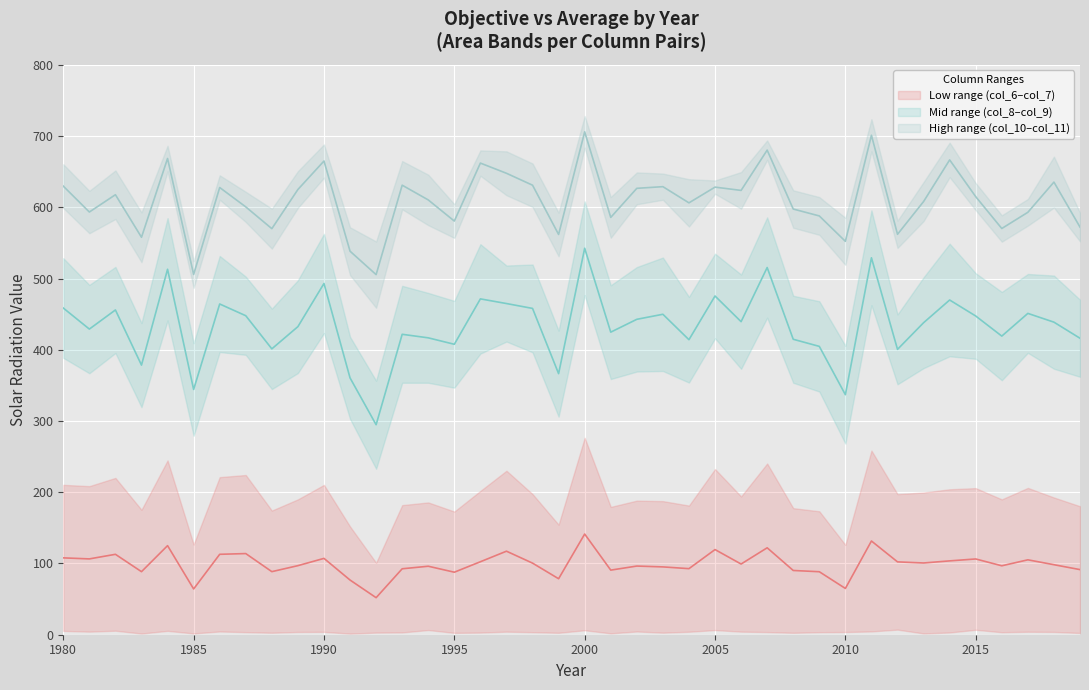

What is the minimum value shown in the chart?

52.0